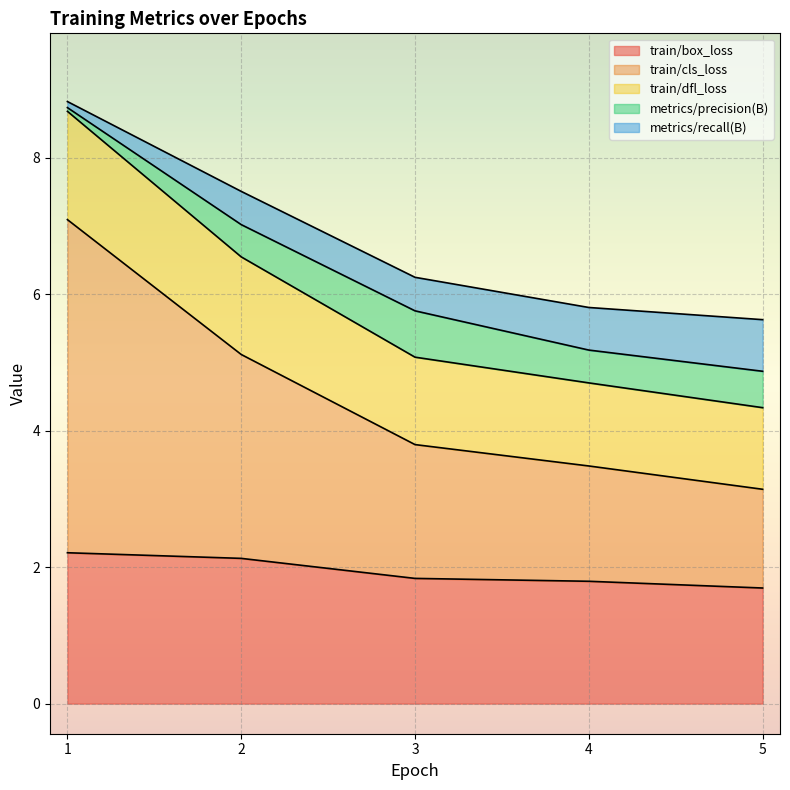

What are all the series names shown in the legend?

train/box_loss, train/cls_loss, train/dfl_loss, metrics/precision(B), metrics/recall(B)